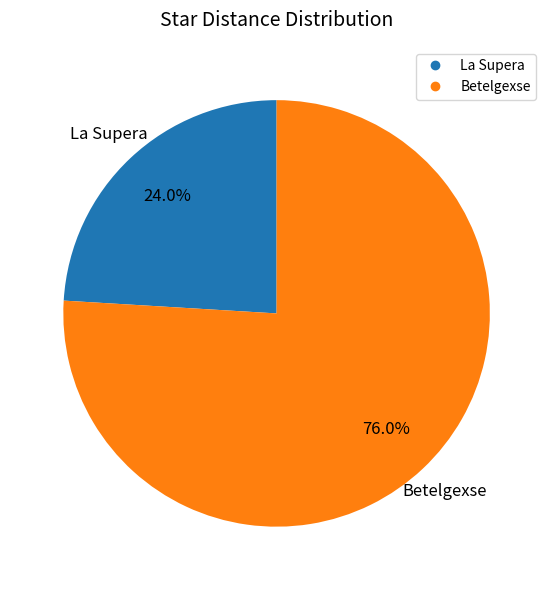

To the nearest percent, what percentage of the pie is Betelgexse?

76%